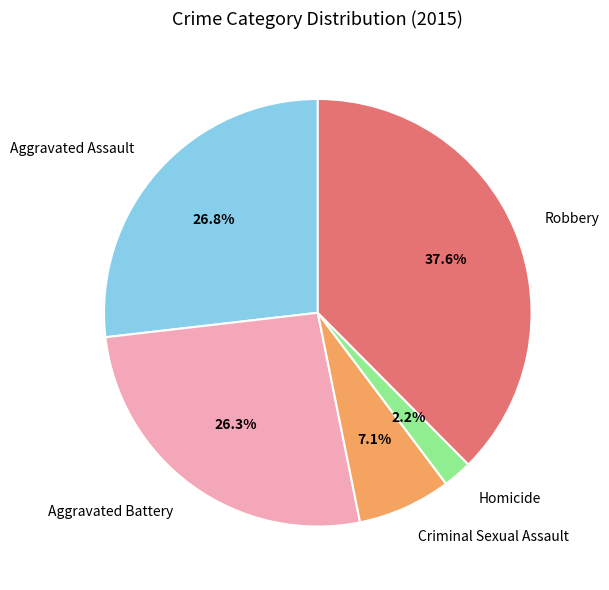

Does Aggravated Assault account for over 50% of the chart?

No